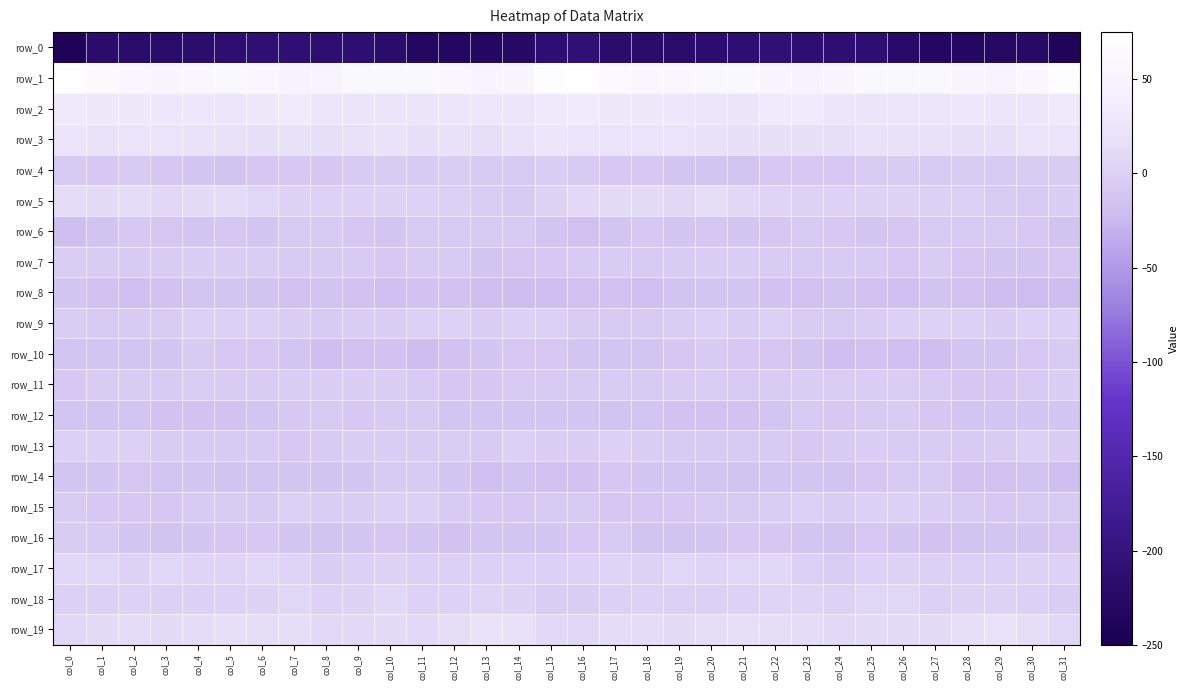

Which series has the largest total across all categories?

row_1